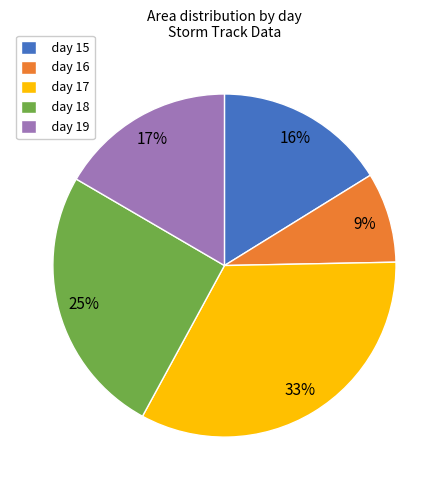

Do day 17 and day 15 together represent more than half of the pie?

No